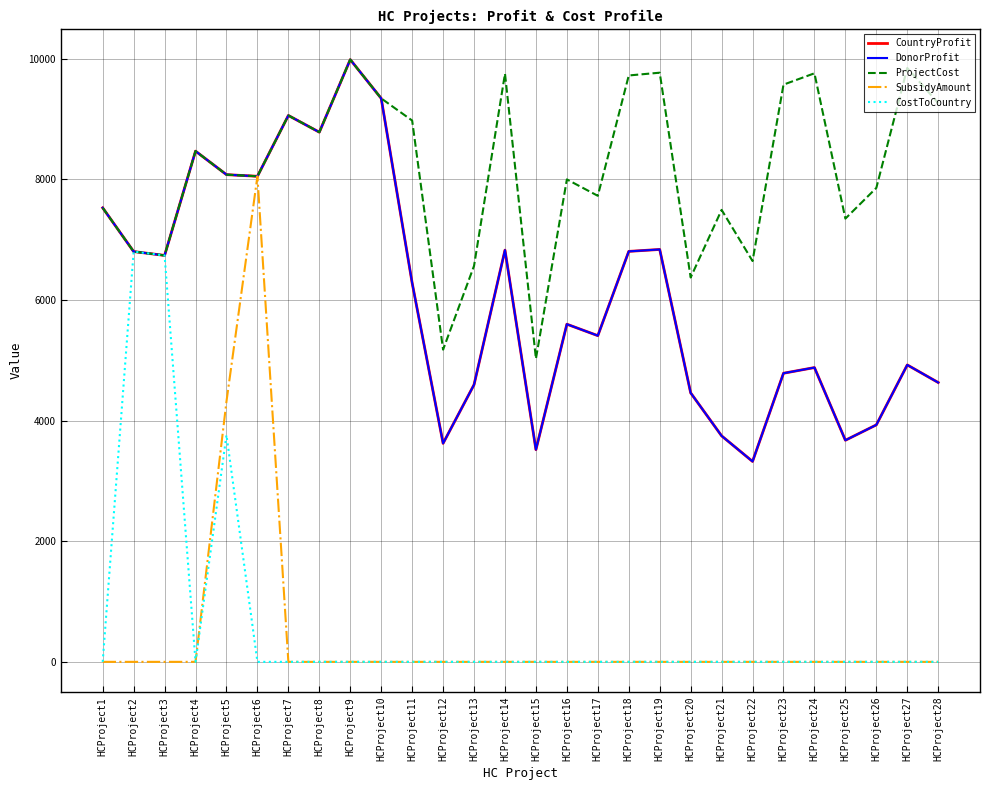

Does the chart have visible grid lines?

Yes